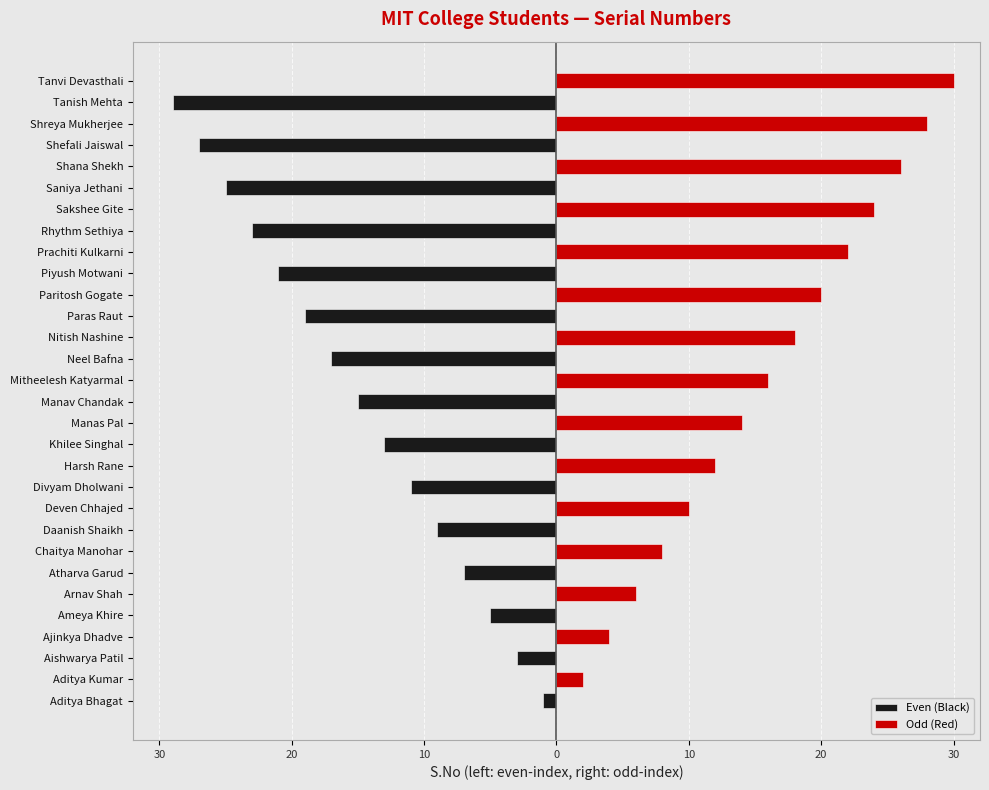

List the series in order of their peak value, lowest first.

Even (Black), Odd (Red)